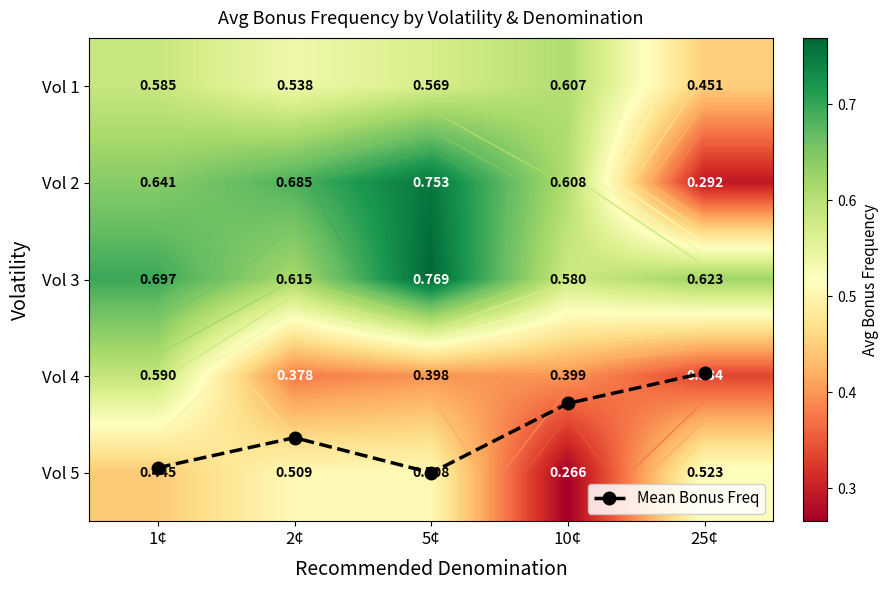

What is the difference between the maximum and second lowest values in the Vol 2 series?

0.1